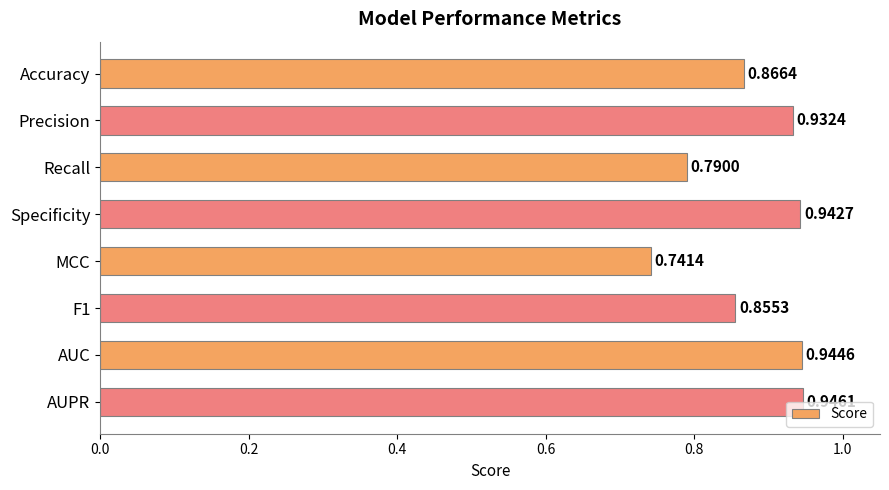

What is the label of the 5th bar from the bottom?

Specificity